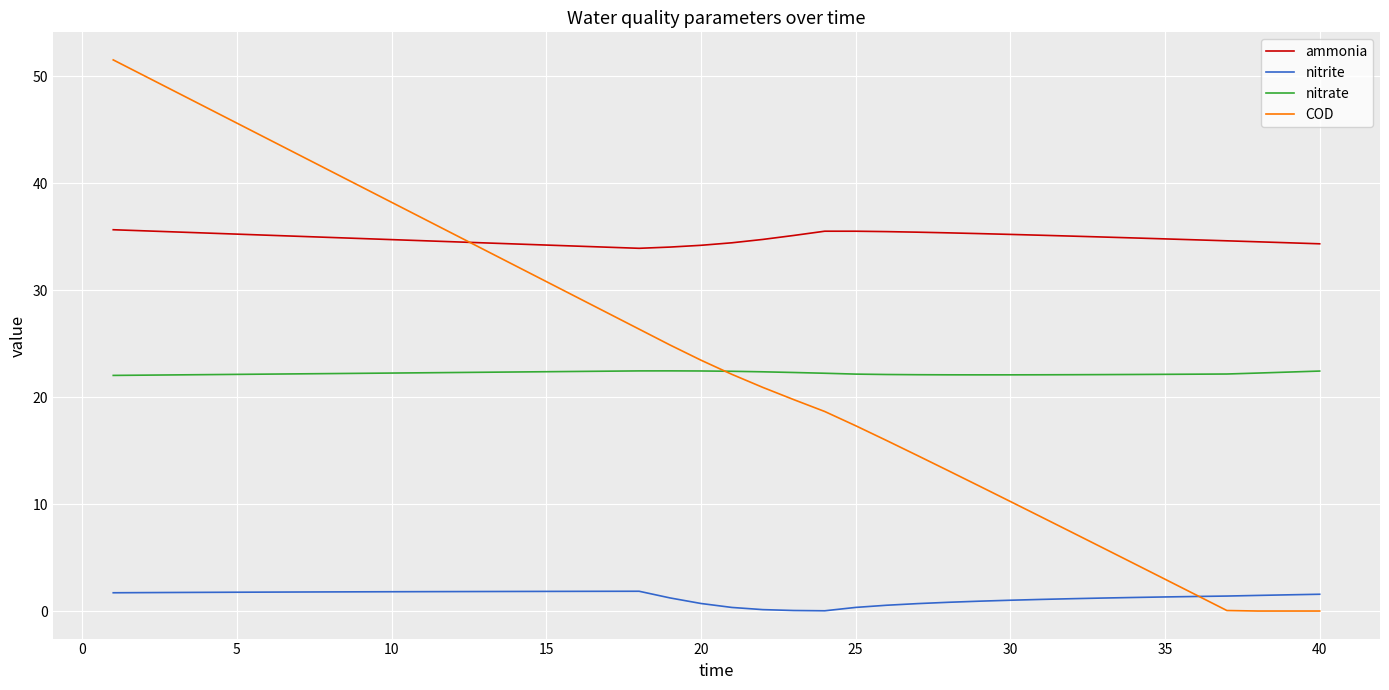

Which series has the widest spread of values?

COD